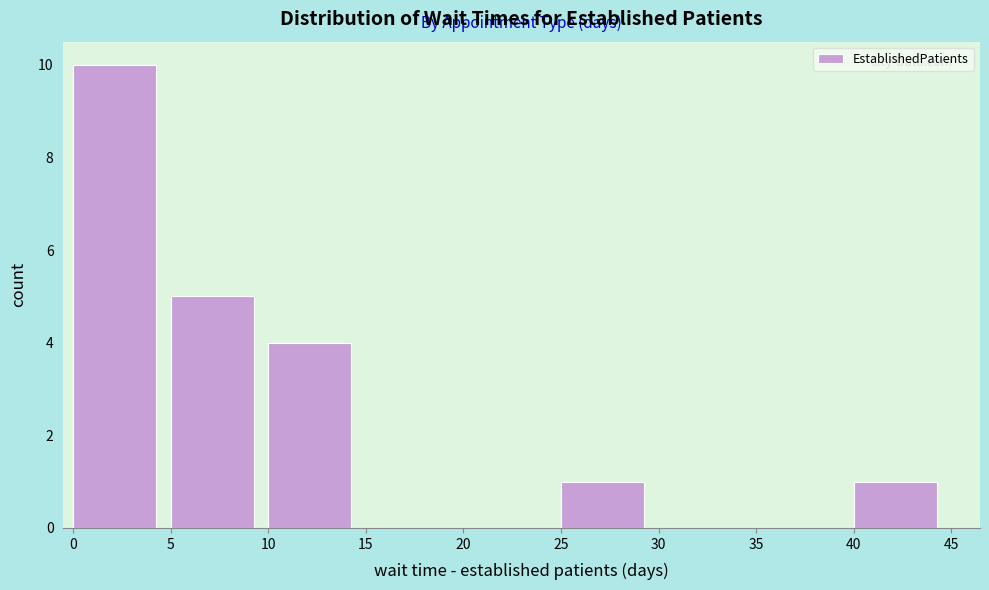

Reading left to right, list every bar in this chart as the range it spans on the x-axis followed by its height. The values are not printed on the chart, so give them approximately, as read against the axis.

0 to 5: 10
5 to 10: 5
10 to 15: 4
15 to 20: 0
20 to 25: 0
25 to 30: 1
30 to 35: 0
35 to 40: 0
40 to 45: 1